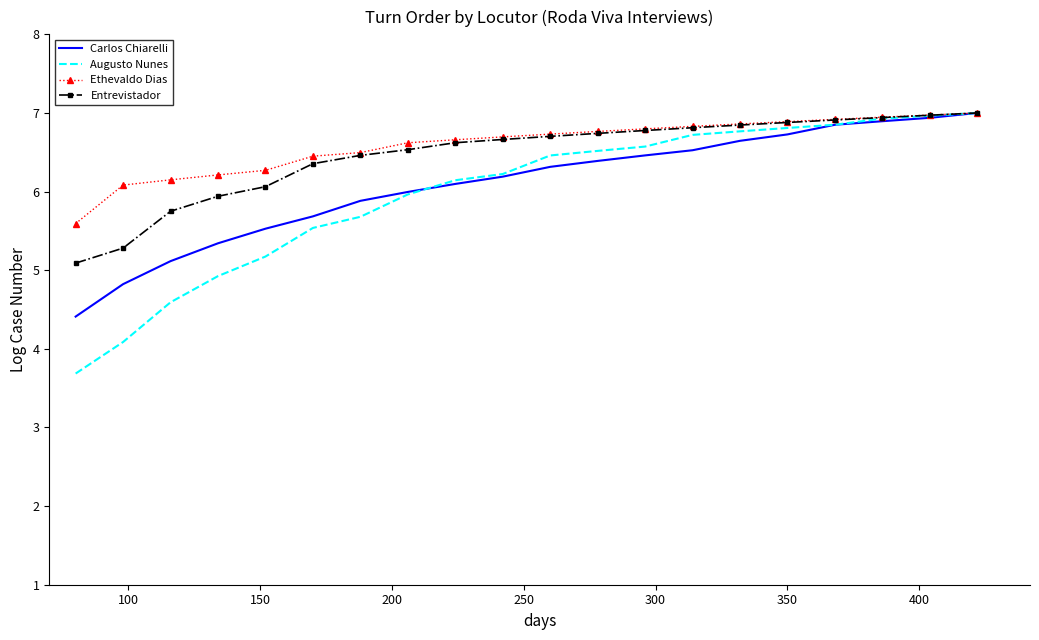

What is the smallest value displayed?

3.7